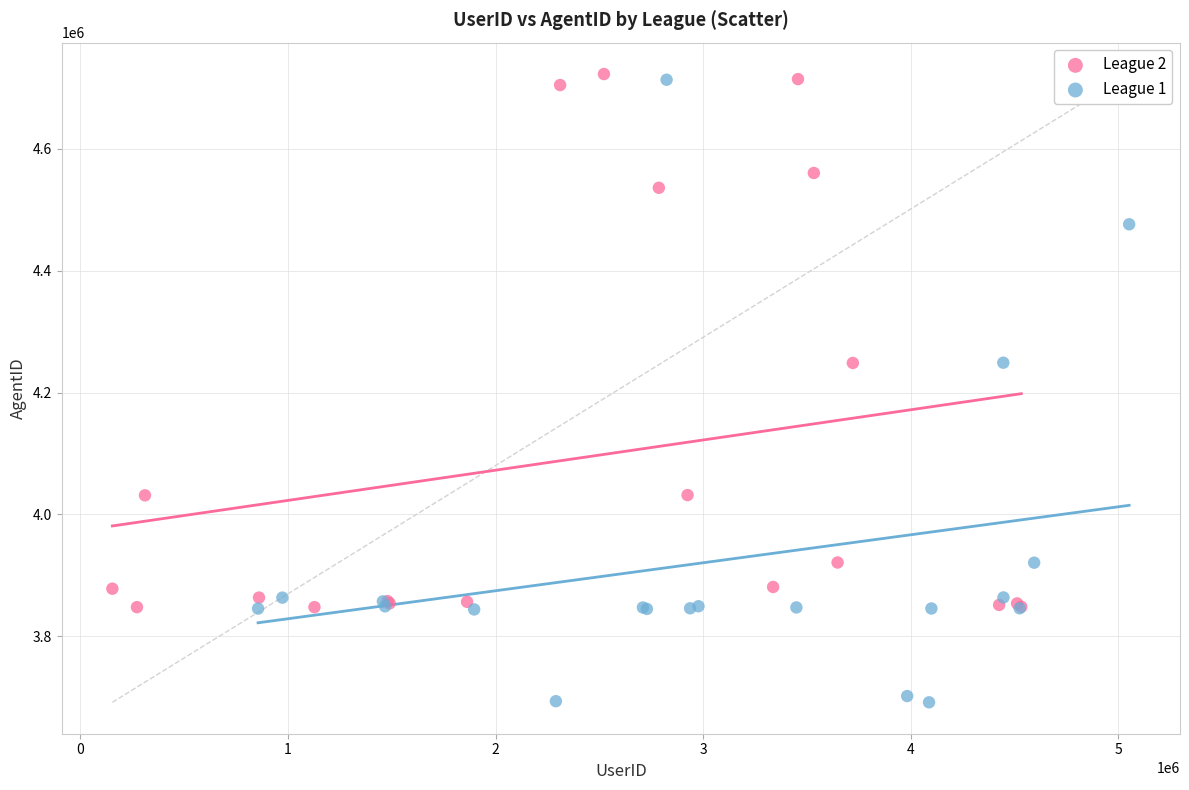

Which series reaches the minimum Y coordinate?

League 1